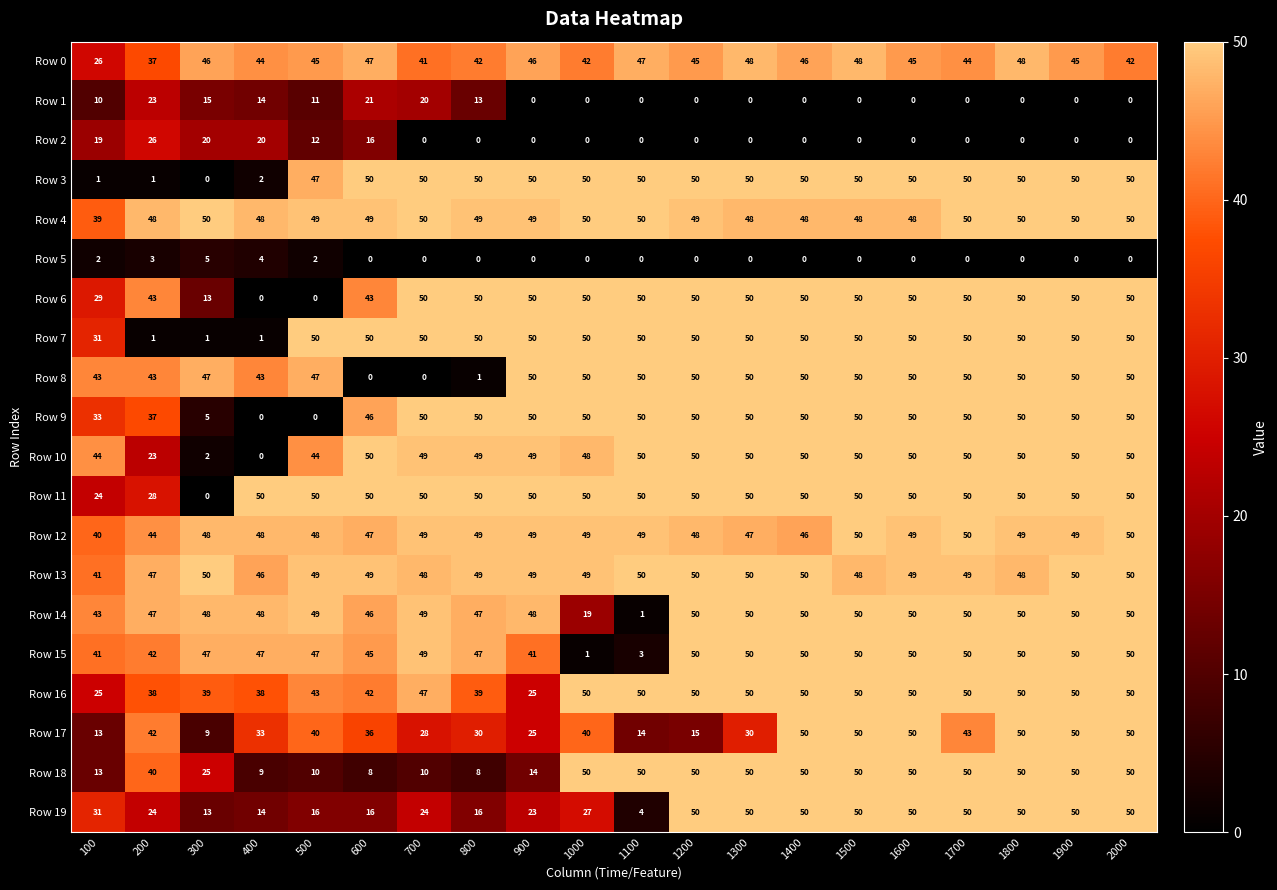

Which series has the largest total across all categories?

Row 4